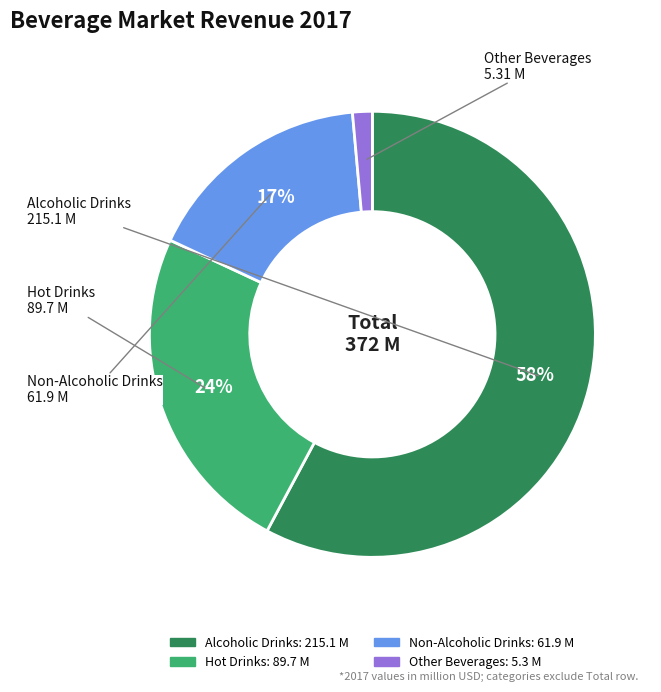

What percentage is the Alcoholic Drinks slice, to the nearest percent?

58%